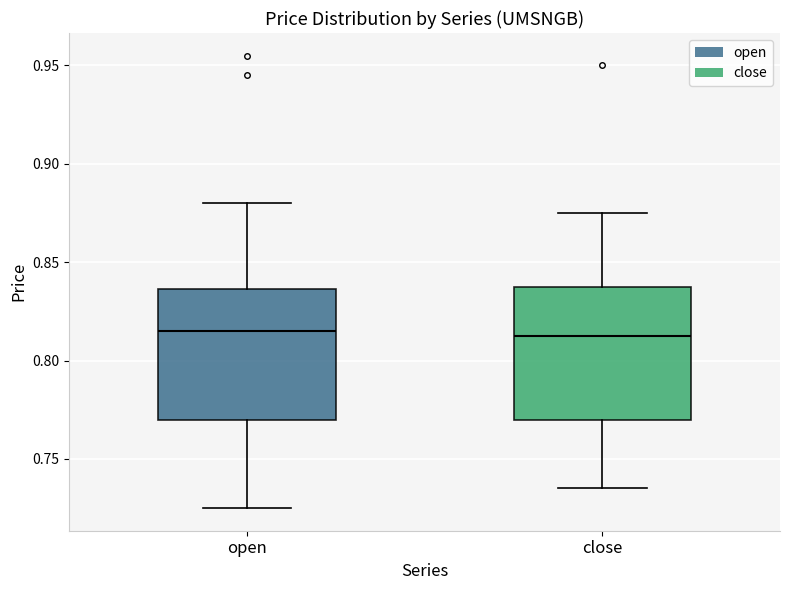

Where is the upper edge of the box for open on the y-axis? The values are not printed on the chart, so give them approximately, as read against the axis.

0.835